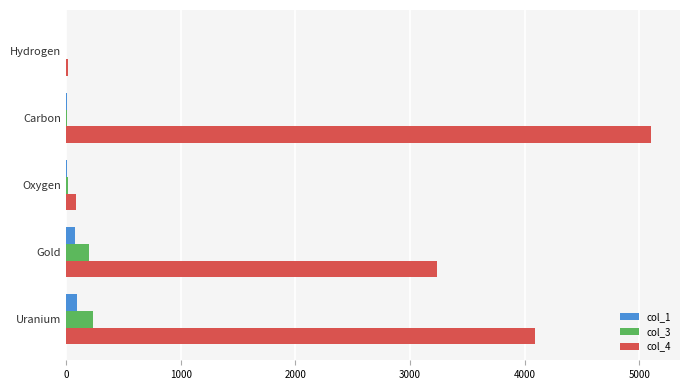

The value of col_4 at Uranium is 4091.0. True or false?

True